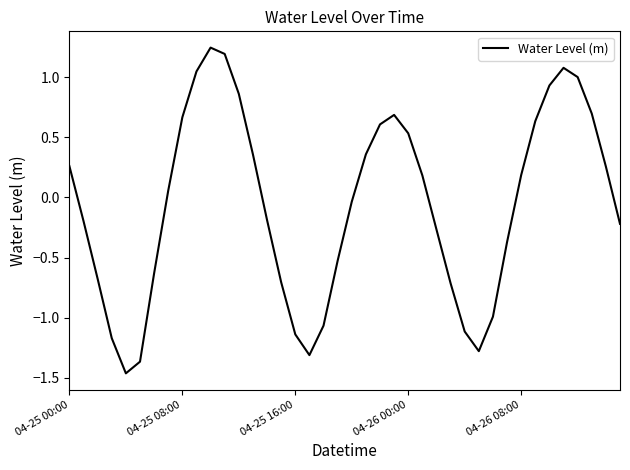

What is the difference between the maximum and minimum values?

2.7